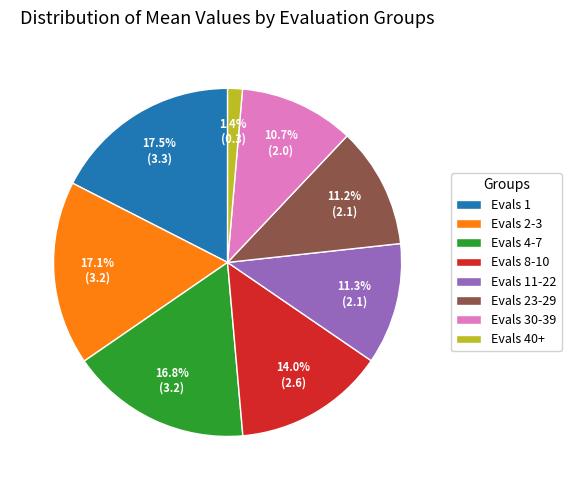

The Evals 2-3 slice represents 26% of the pie. True or false?

False